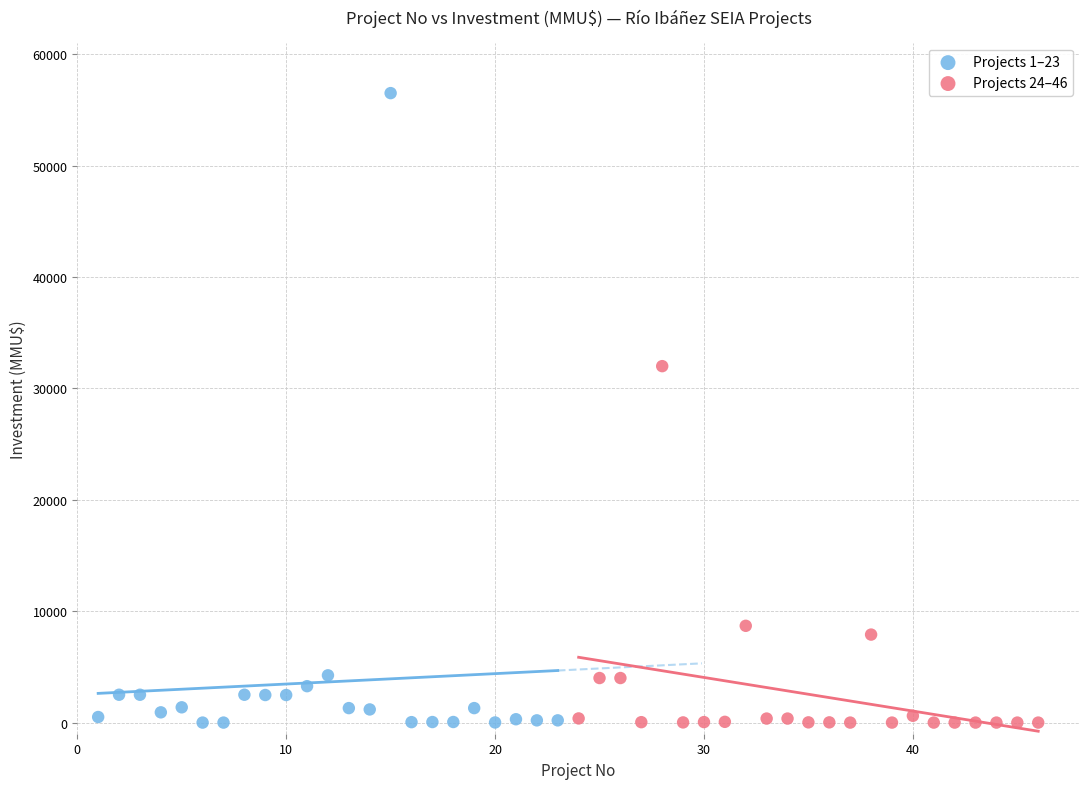

Which series reaches the maximum Y coordinate?

Projects 1–23